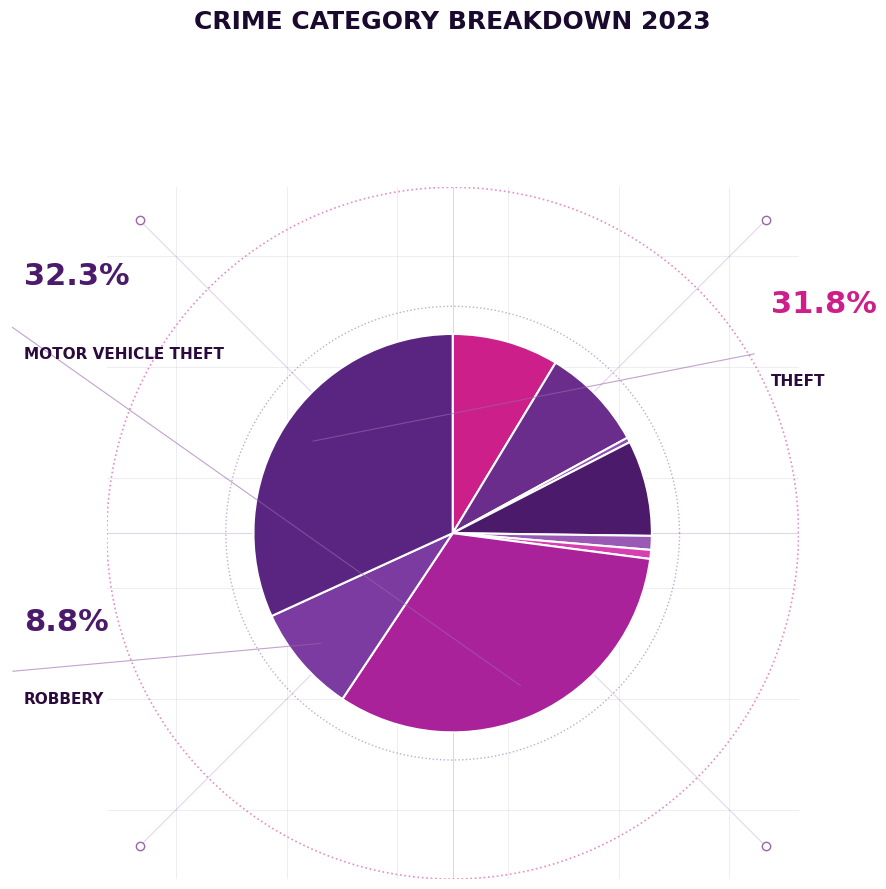

Count the number of slices in the pie.

9